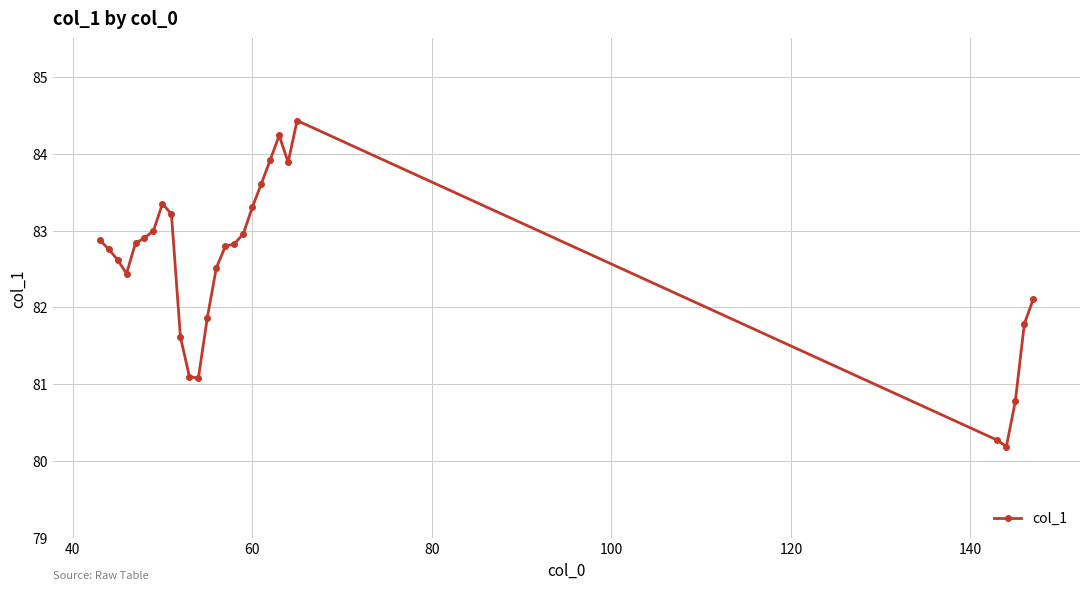

True or false: there are more than 1 points higher than both neighbors.

True